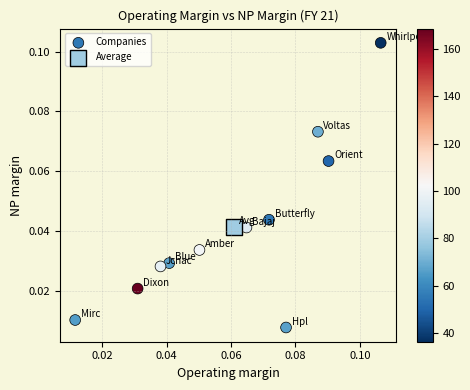

What are all the series names shown in the legend?

Companies, Average